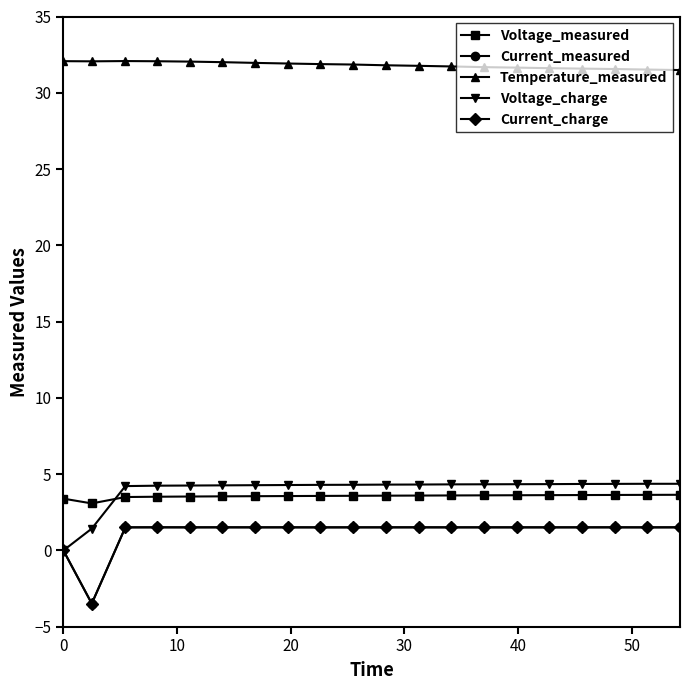

At how many categories does at least one series exceed 25?

20